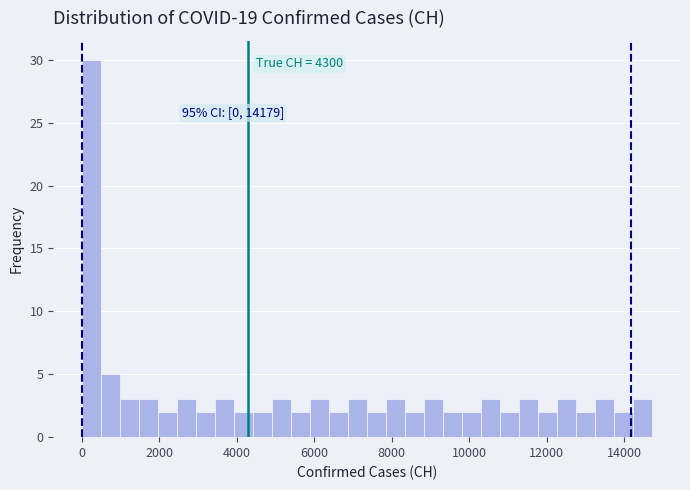

Around what value on the x-axis is the tallest bar? Give the approximate position of its centre, as read against the axis.

200